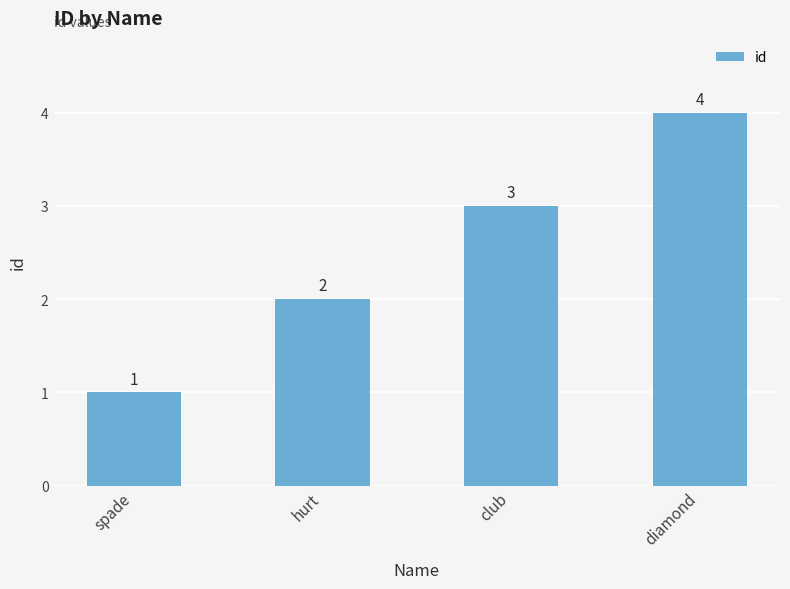

What is the change in value from spade to diamond?

+3